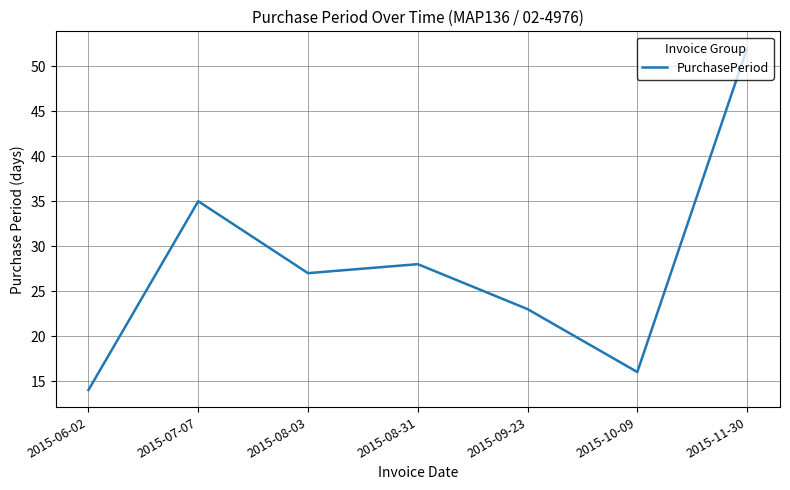

How many values are below 27?

3